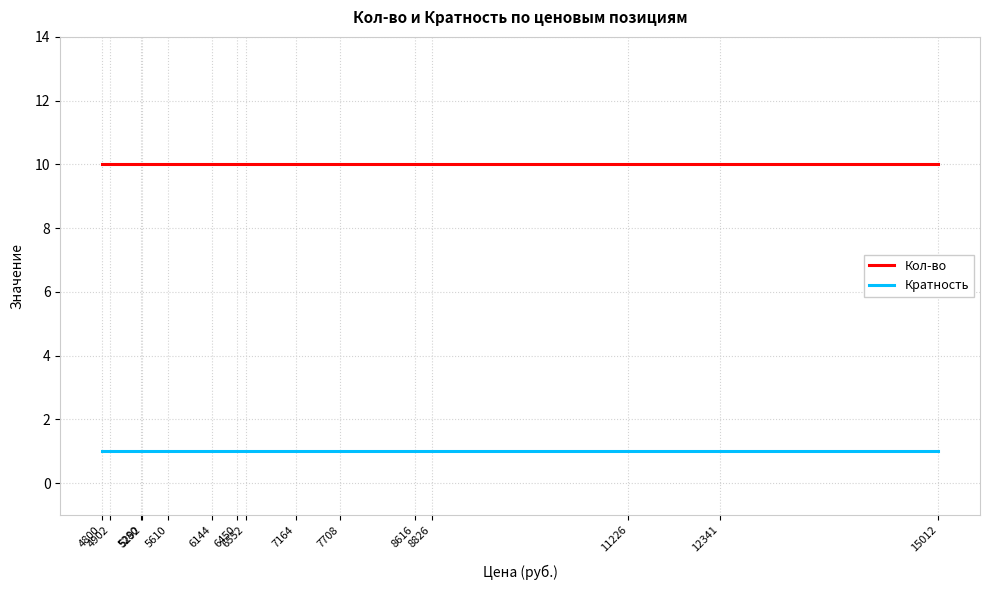

List the series in order of their peak value, lowest first.

Кратность, Кол-во